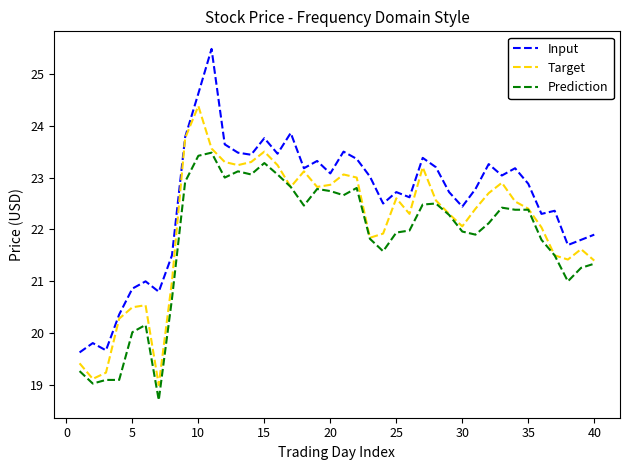

What is the lowest value of the Prediction series?

18.7